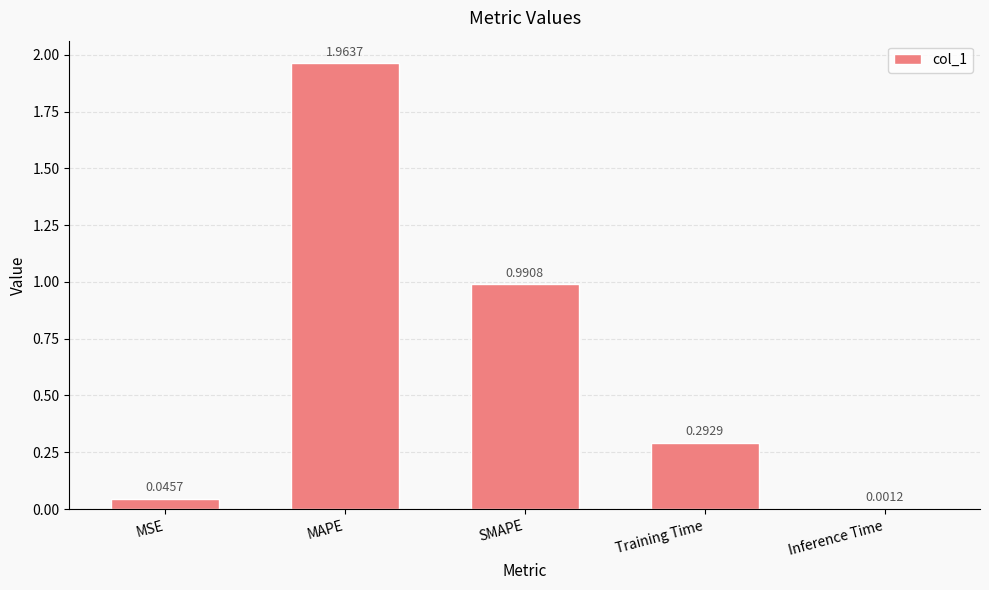

What is the sum of all values?

3.3